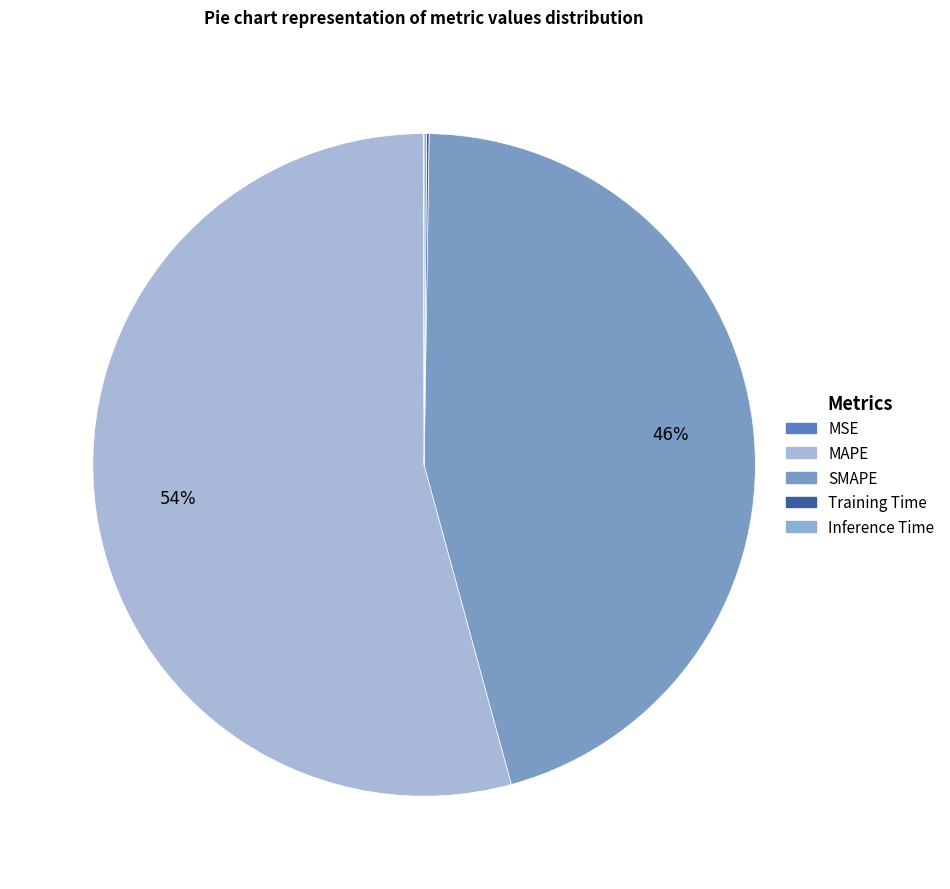

What is the majority slice?

MAPE